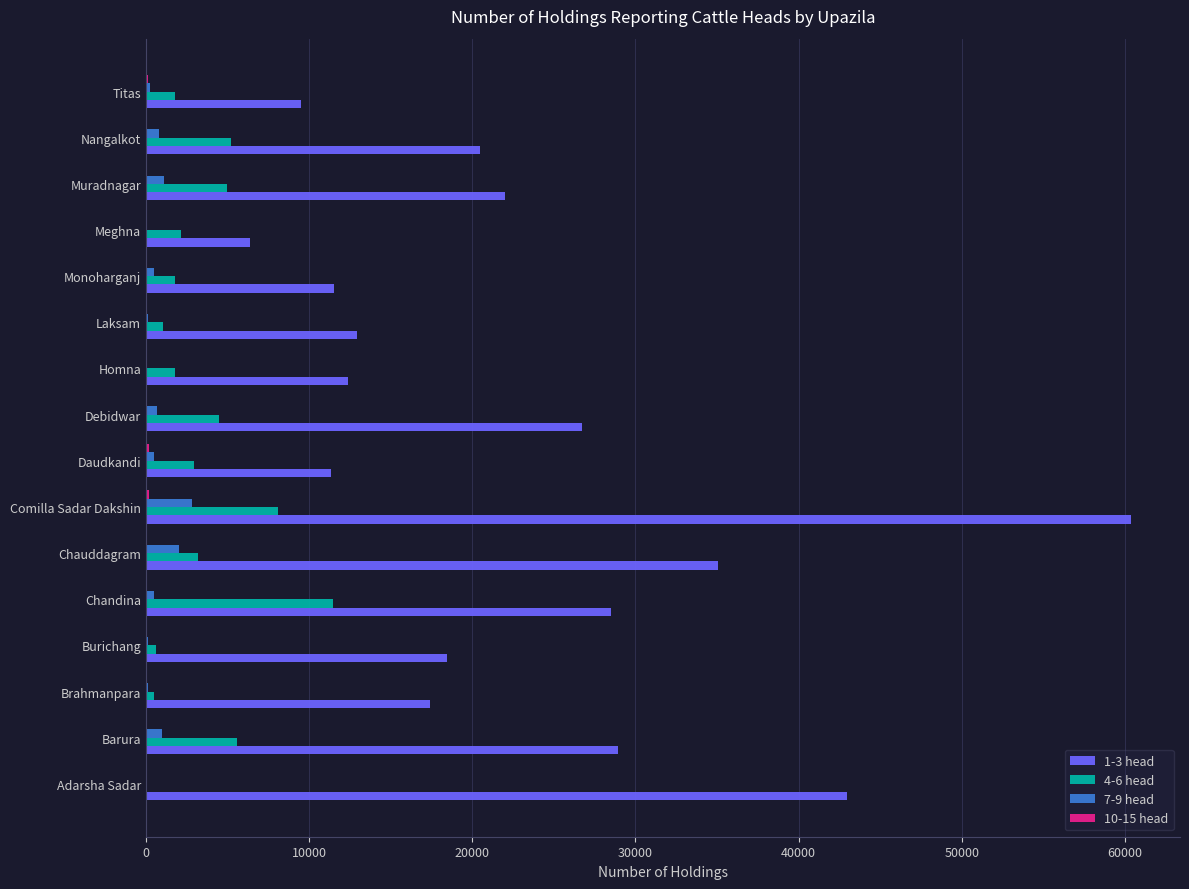

Which series has the largest total across all categories?

1-3 head